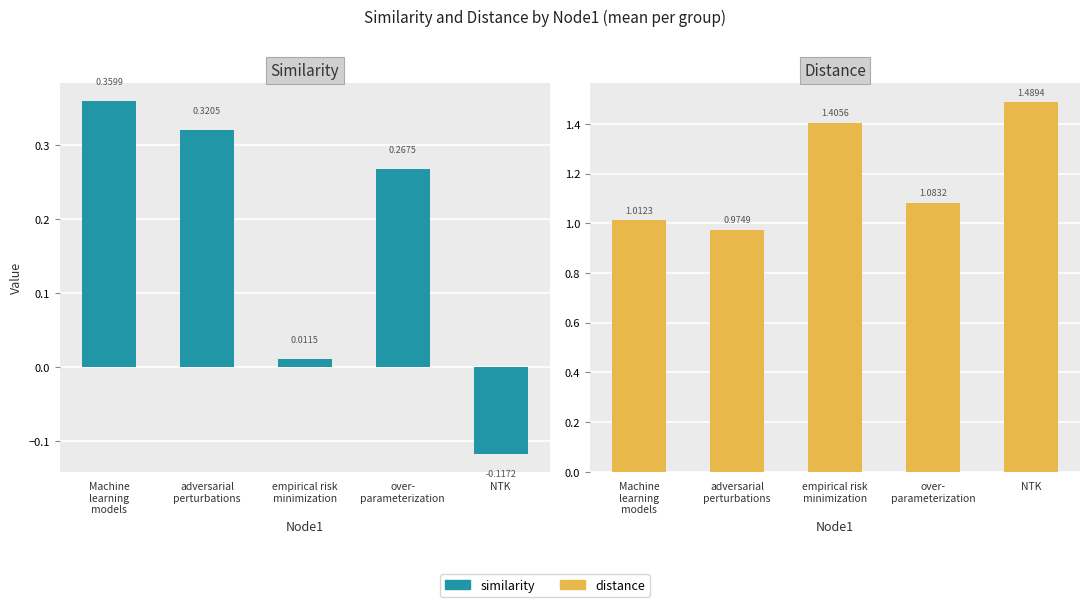

How many categories are shown in the chart?

5